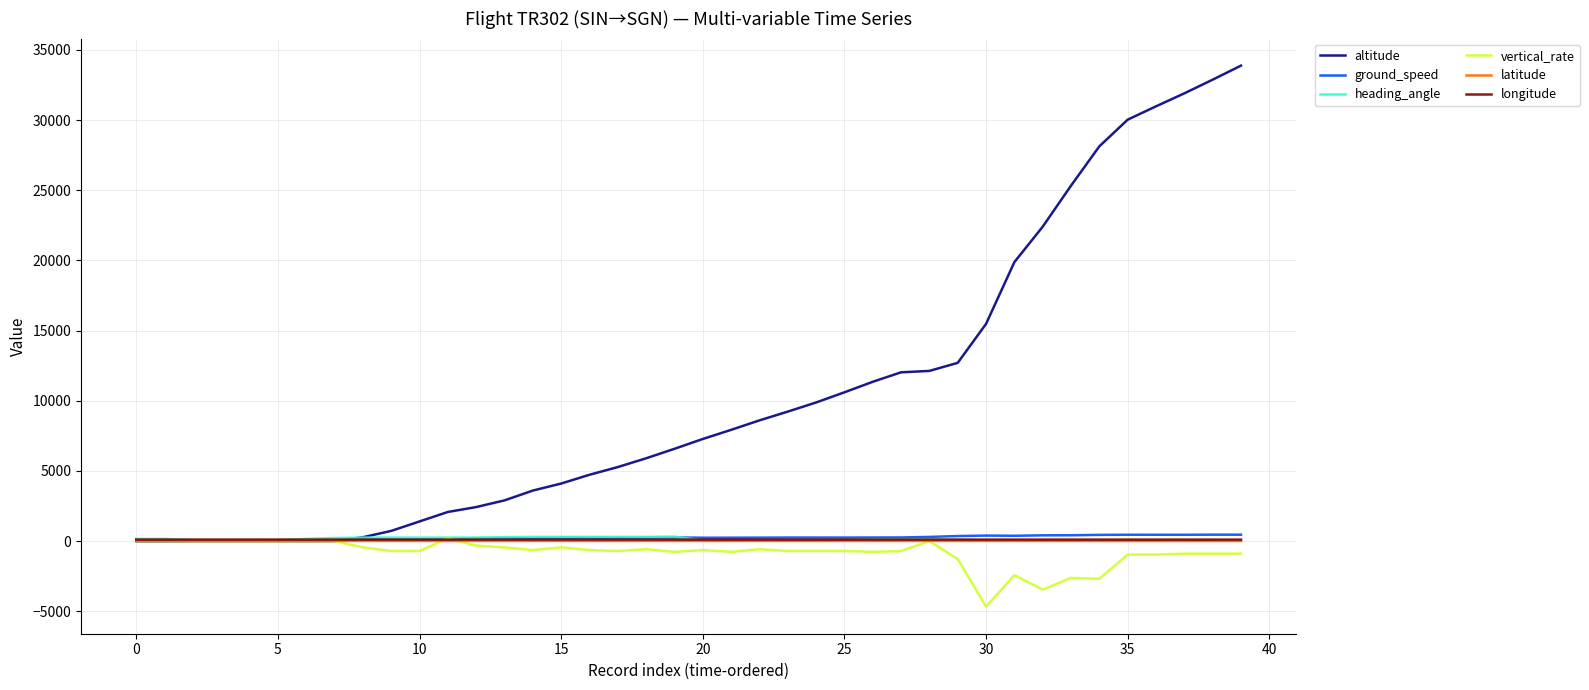

After their last crossing, which series has the higher values: latitude or altitude?

altitude